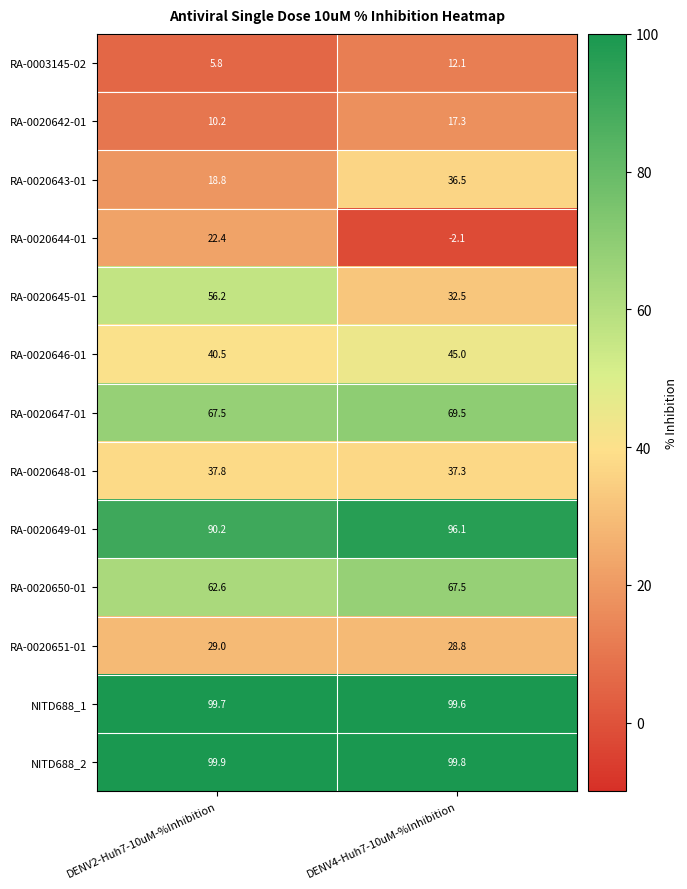

Between DENV2-Huh7-10uM-%Inhibition and DENV4-Huh7-10uM-%Inhibition, which series saw the biggest shift?

RA-0020644-01